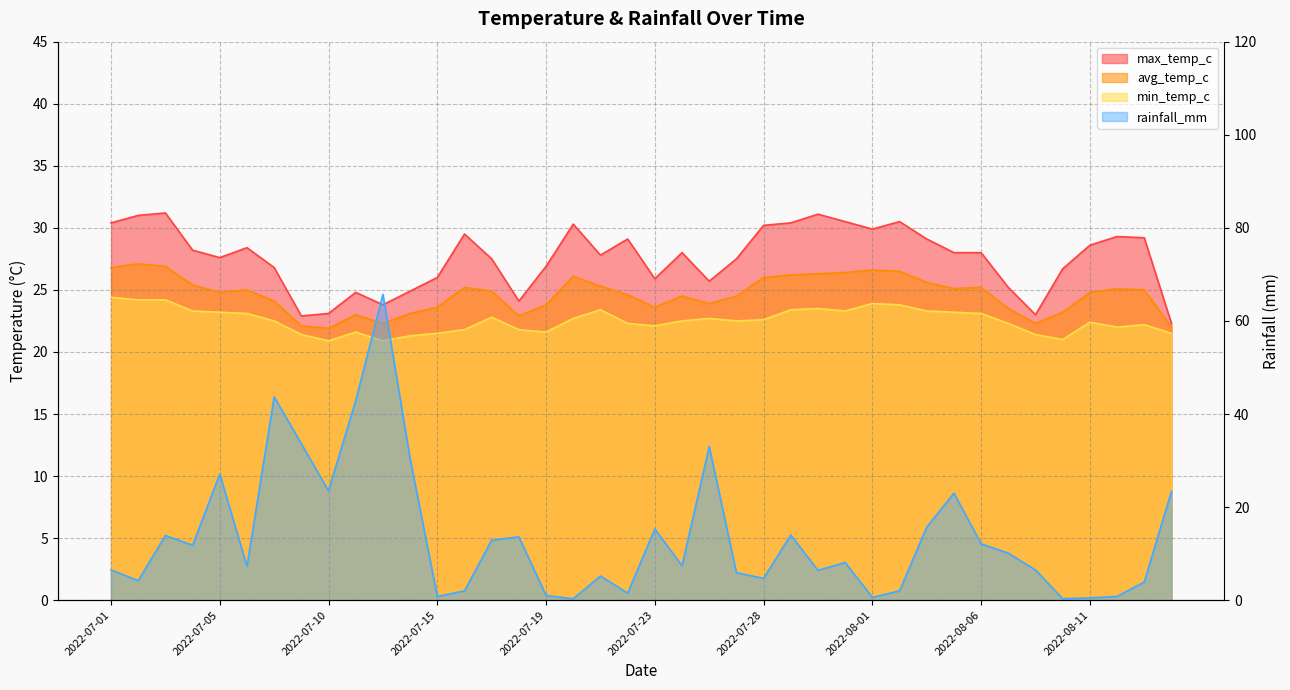

The max_temp_c series shows 12.0 at 2022-07-17. True or false?

False